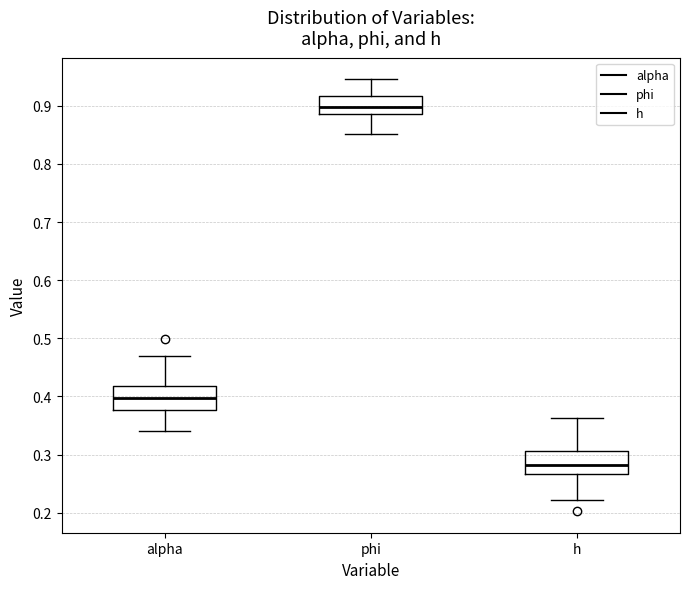

Reading left to right, transcribe this box plot: for each box, give where its median line is, the range the box spans, and where its two whiskers end, as read against the y-axis. The values are not printed on the chart, so give them approximately, as read against the axis.

alpha: median 0.40, box 0.38 to 0.42, whiskers 0.34 to 0.47
phi: median 0.90, box 0.89 to 0.92, whiskers 0.85 to 0.95
h: median 0.28, box 0.27 to 0.31, whiskers 0.22 to 0.36